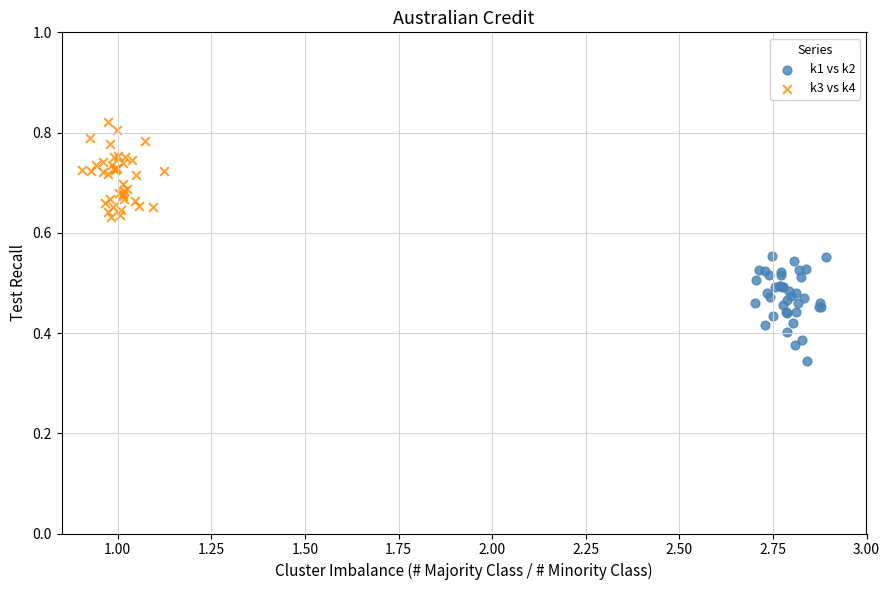

Which series reaches the minimum Y coordinate?

k1 vs k2